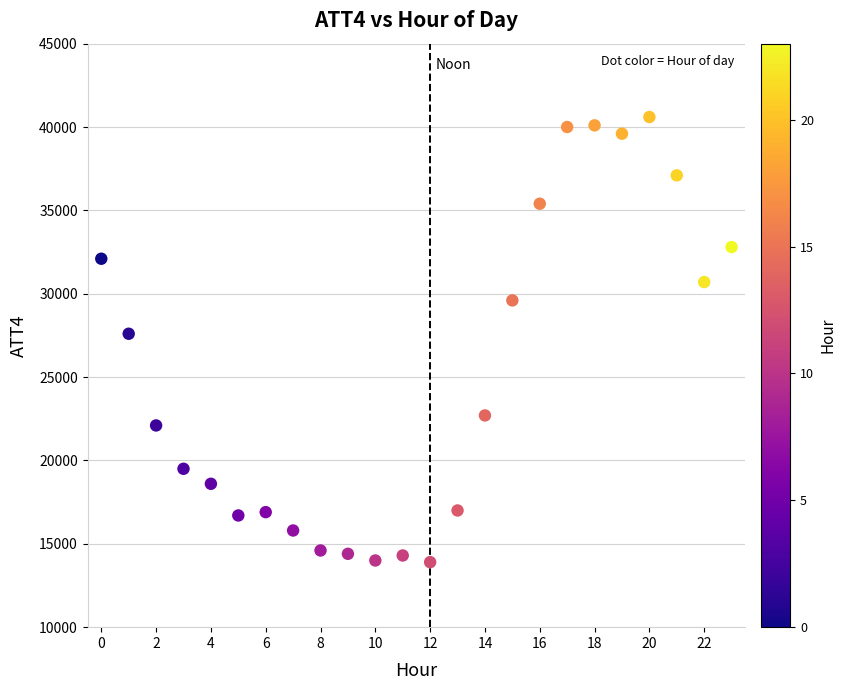

What Y value in the scatter plot is closest to 27250?

27600